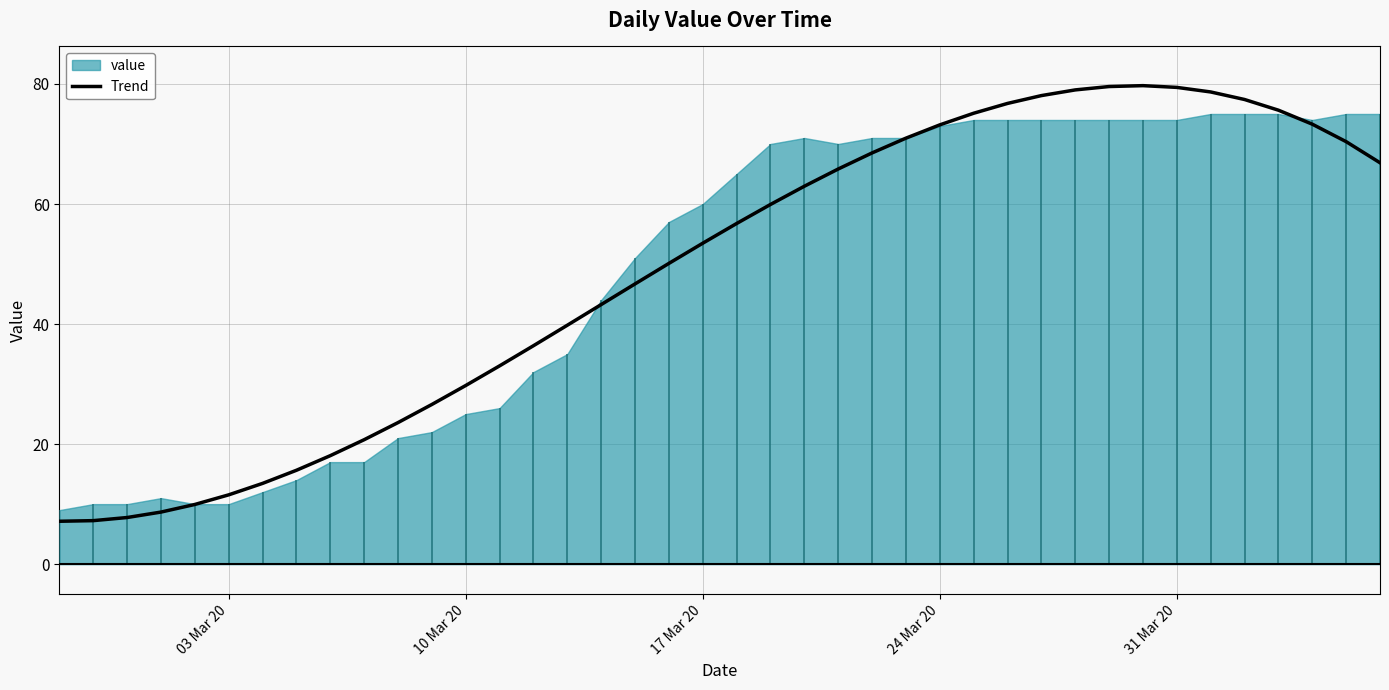

How many data points are above 56?

20